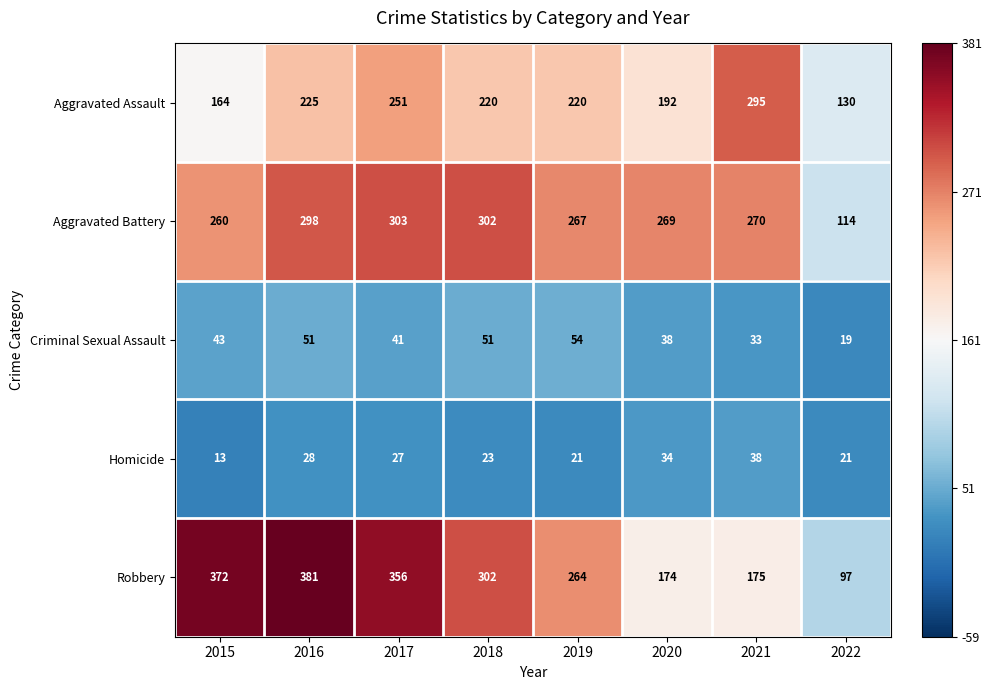

Which series has the largest range (max minus min)?

Robbery